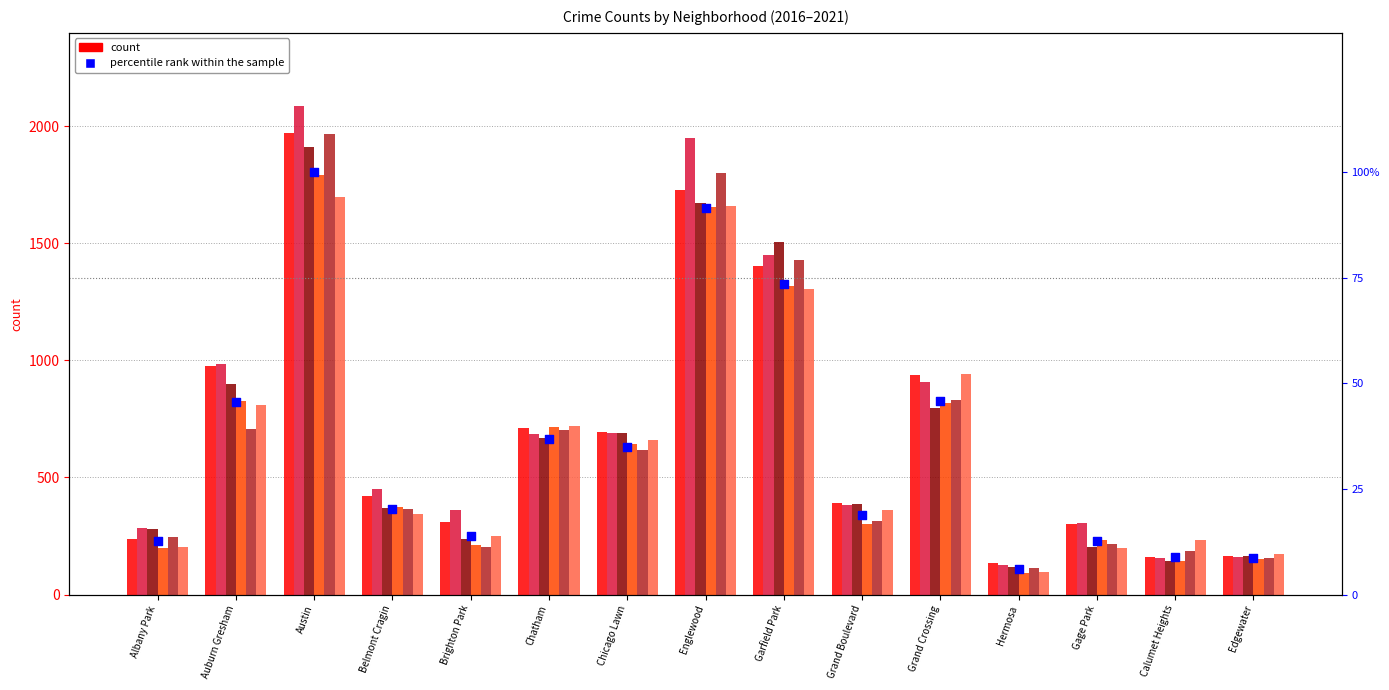

Between Albany Park and Chicago Lawn, which is larger?

Chicago Lawn